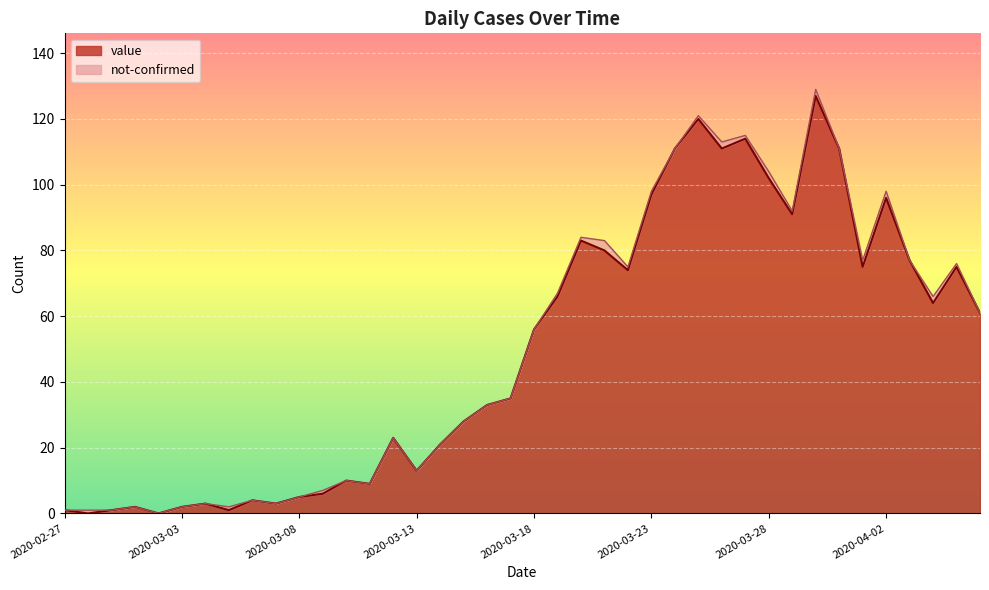

What is the sum of all values?

1991